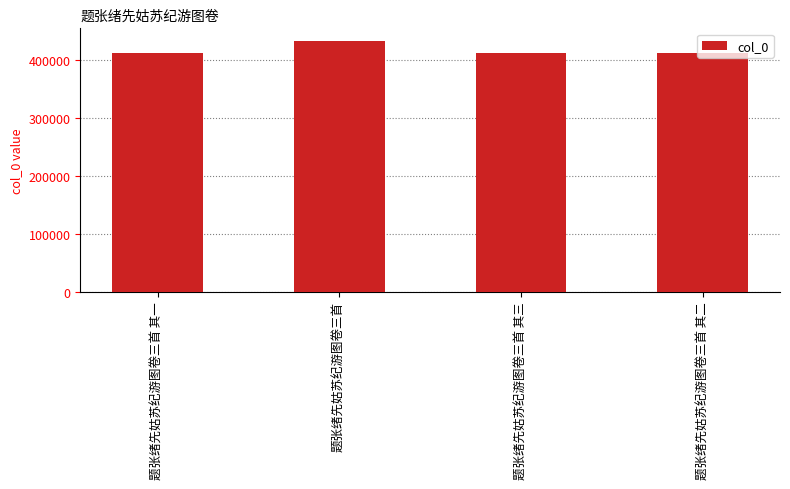

What is the approximate value at 题张绪先姑苏纪游图卷三首 其二?

411062